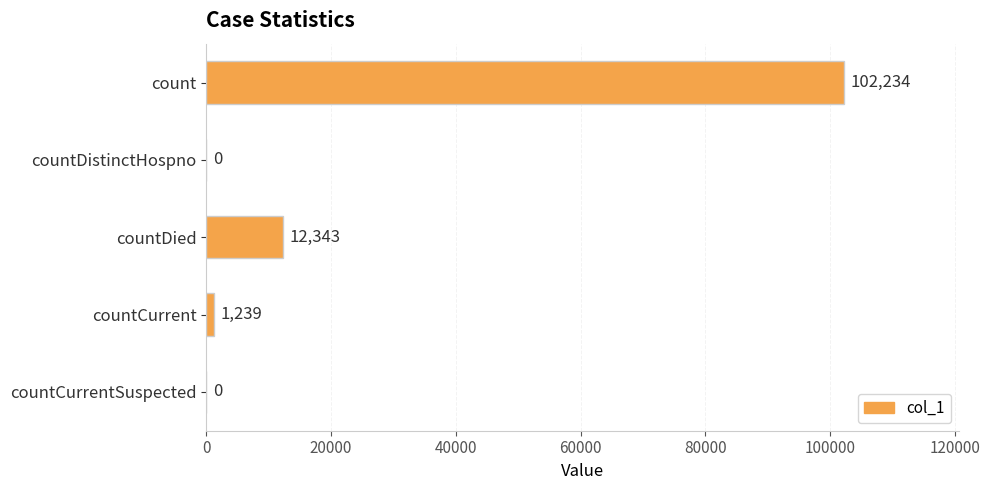

Is it true that the value at count is 39418?

False